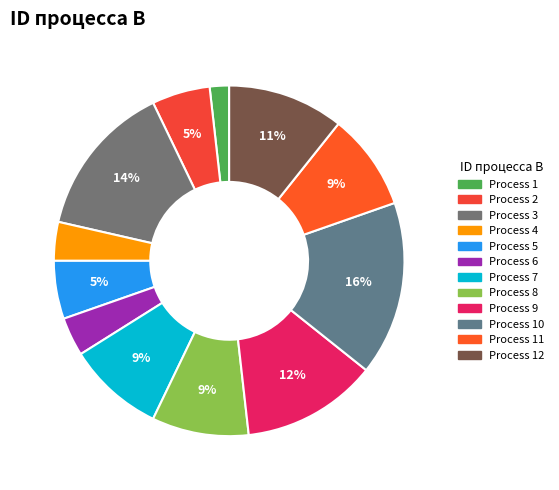

How many slices are in this pie chart?

12